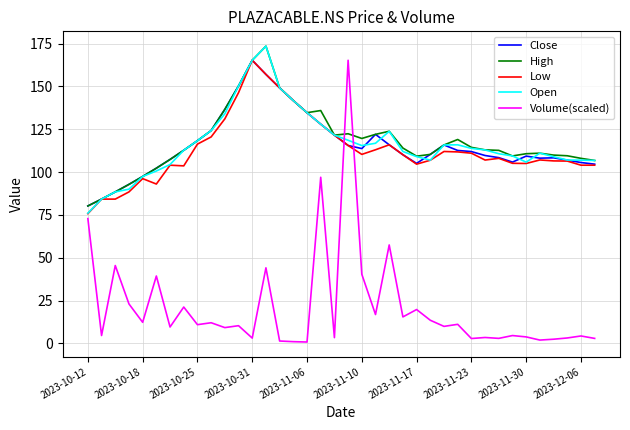

What is the greatest value displayed?

173.5